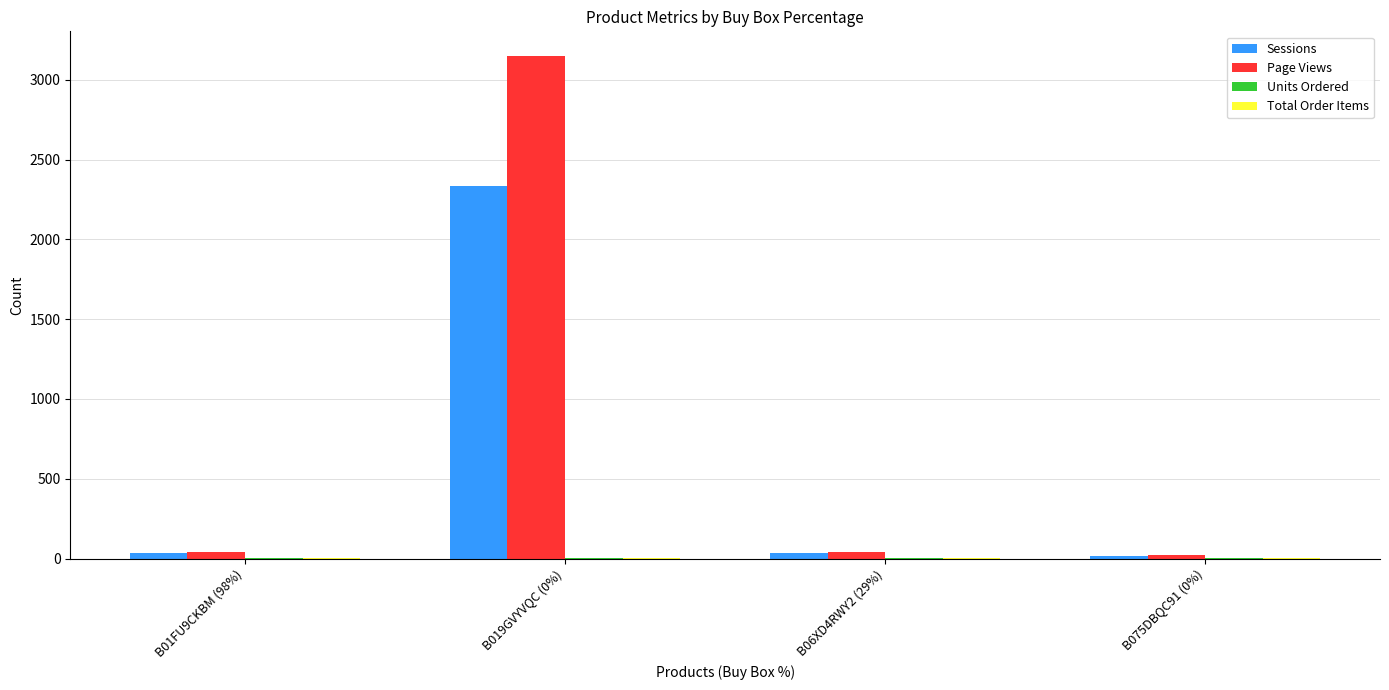

What is the average value of the Sessions series?

606